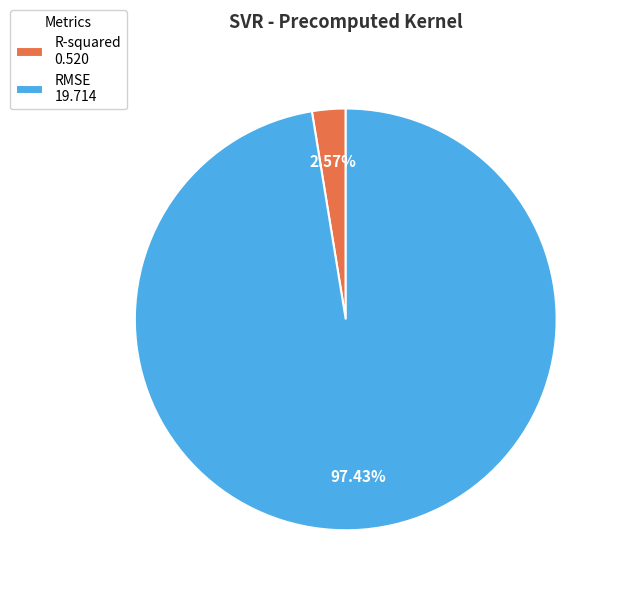

Between R-squared and RMSE, which is larger?

RMSE